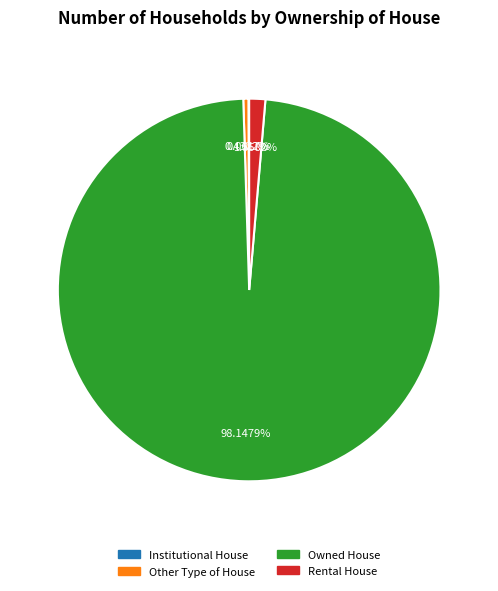

Which category accounts for the majority?

Owned House